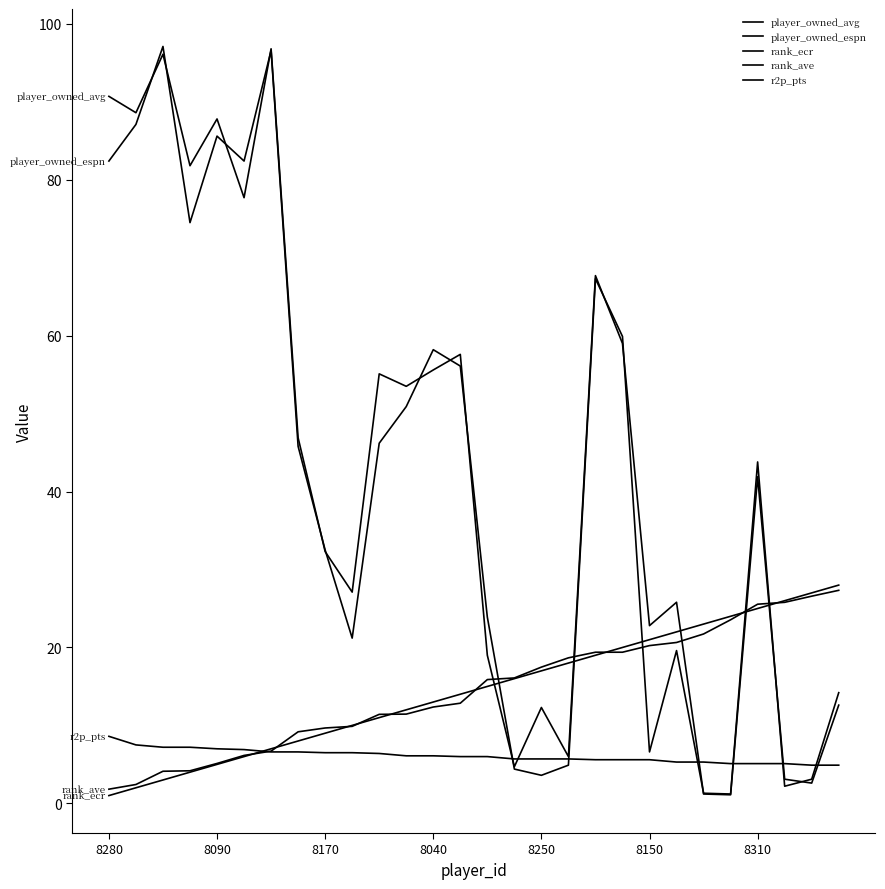

What is the value of the rank_ave point at the 2nd from the left?

2.4